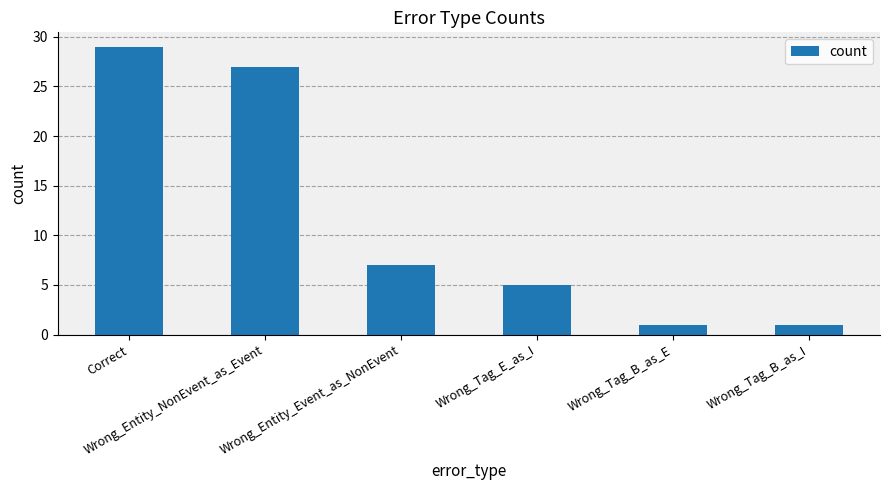

What is the sum of the values at Wrong_Tag_B_as_E and Correct?

30